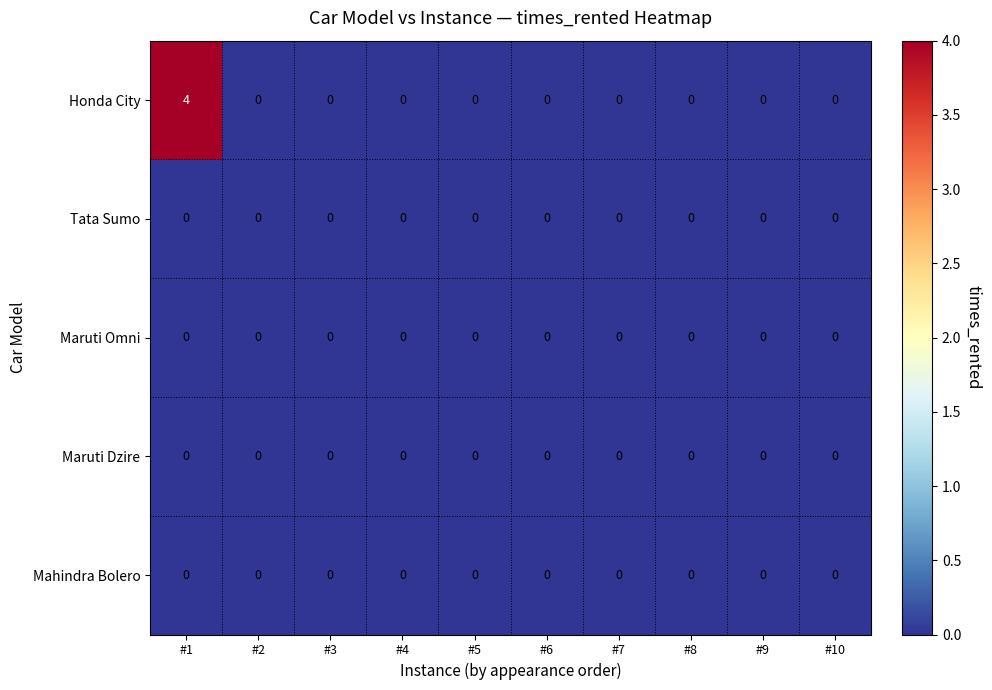

At which category is the sum across all series the highest?

#1